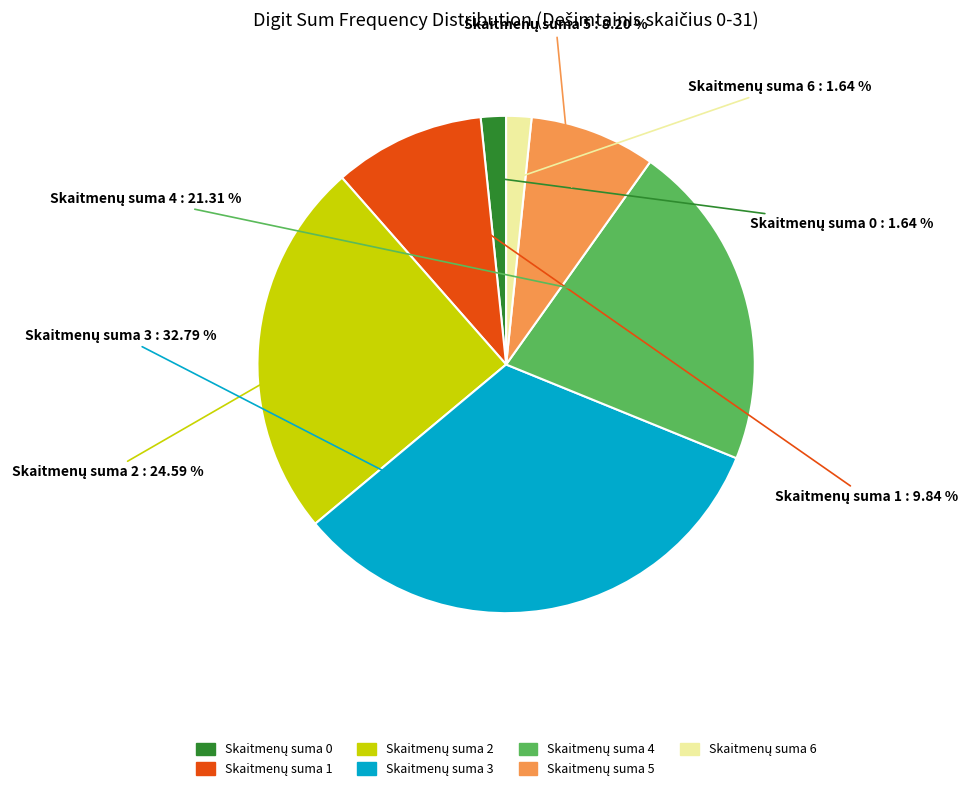

Is there a majority slice in this chart?

No